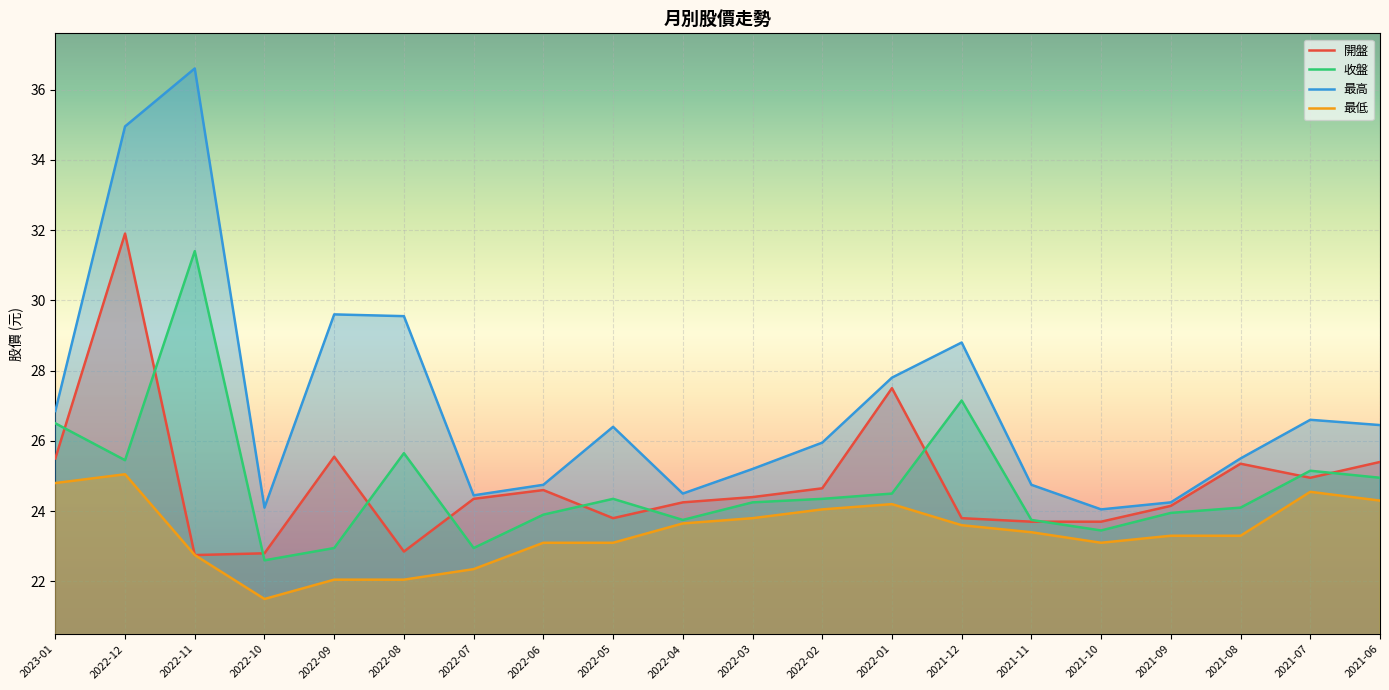

Rank the series by their maximum value, from lowest to highest.

最低, 收盤, 開盤, 最高